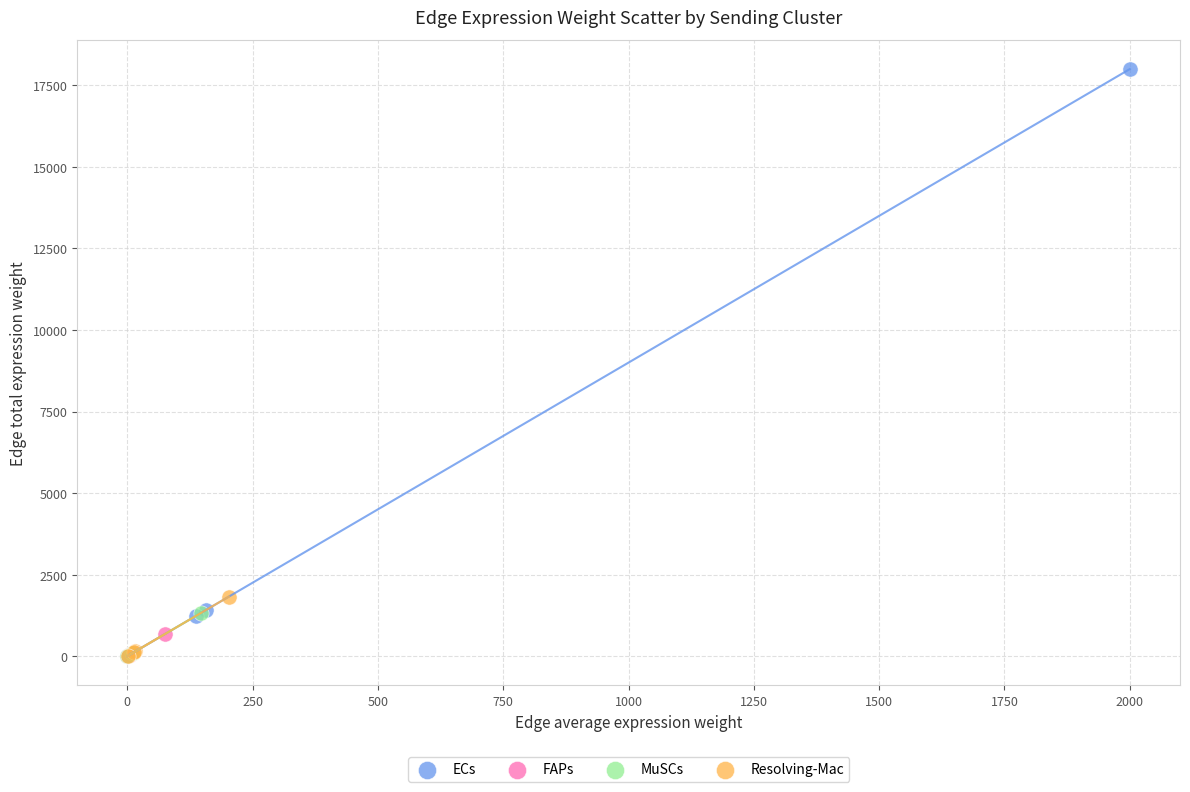

Which series has the largest Y range (max minus min)?

ECs